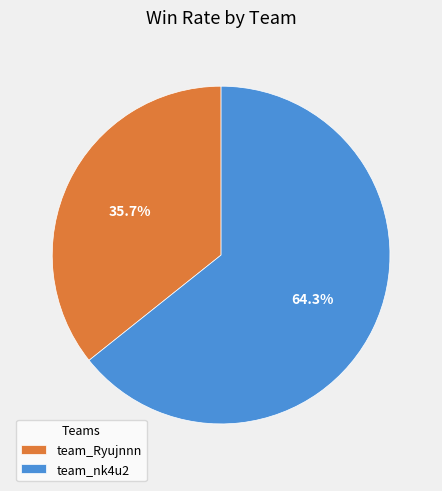

Count the number of slices in the pie.

2